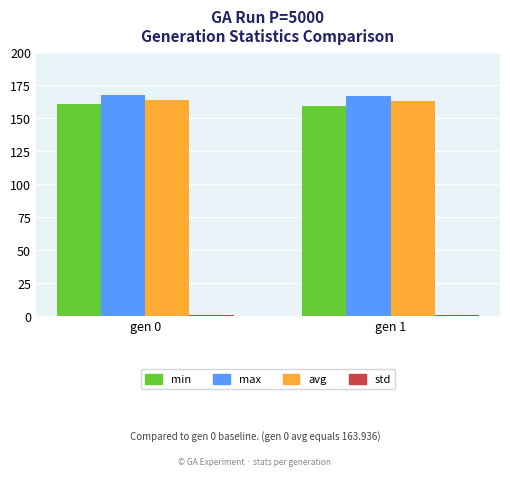

What is the sum of all min values?

320.2